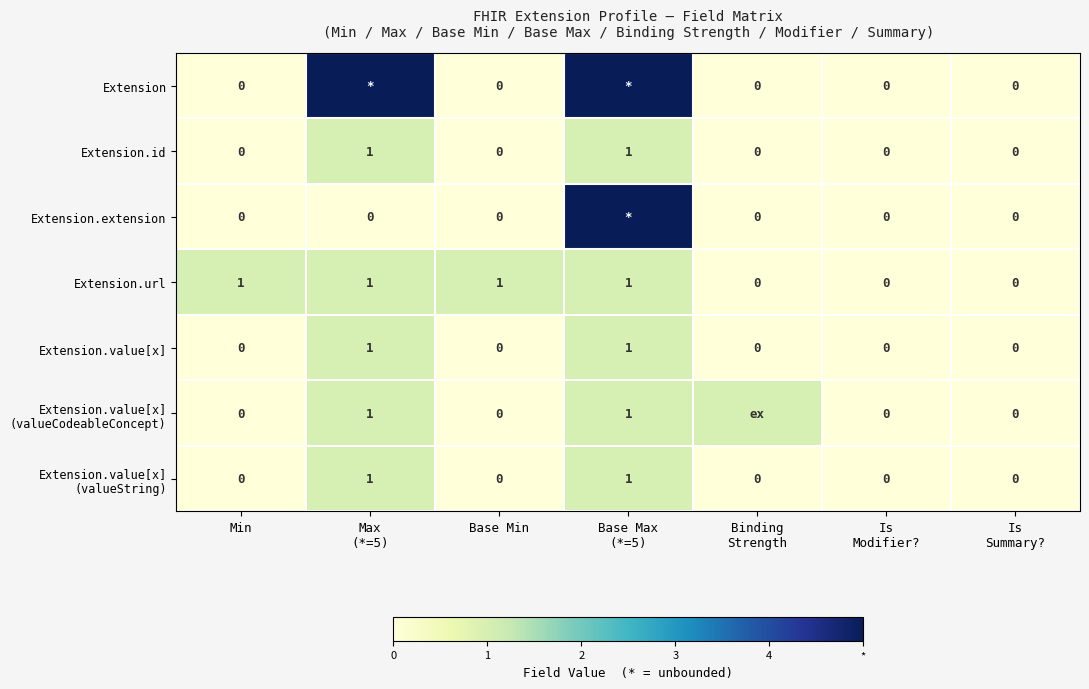

The value of Extension.url at Base Min is 2. True or false?

False